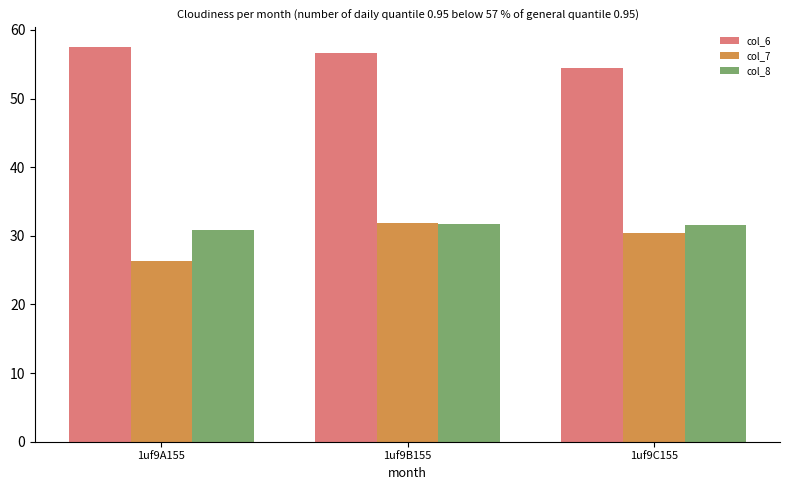

Which series has the largest total across all categories?

col_6